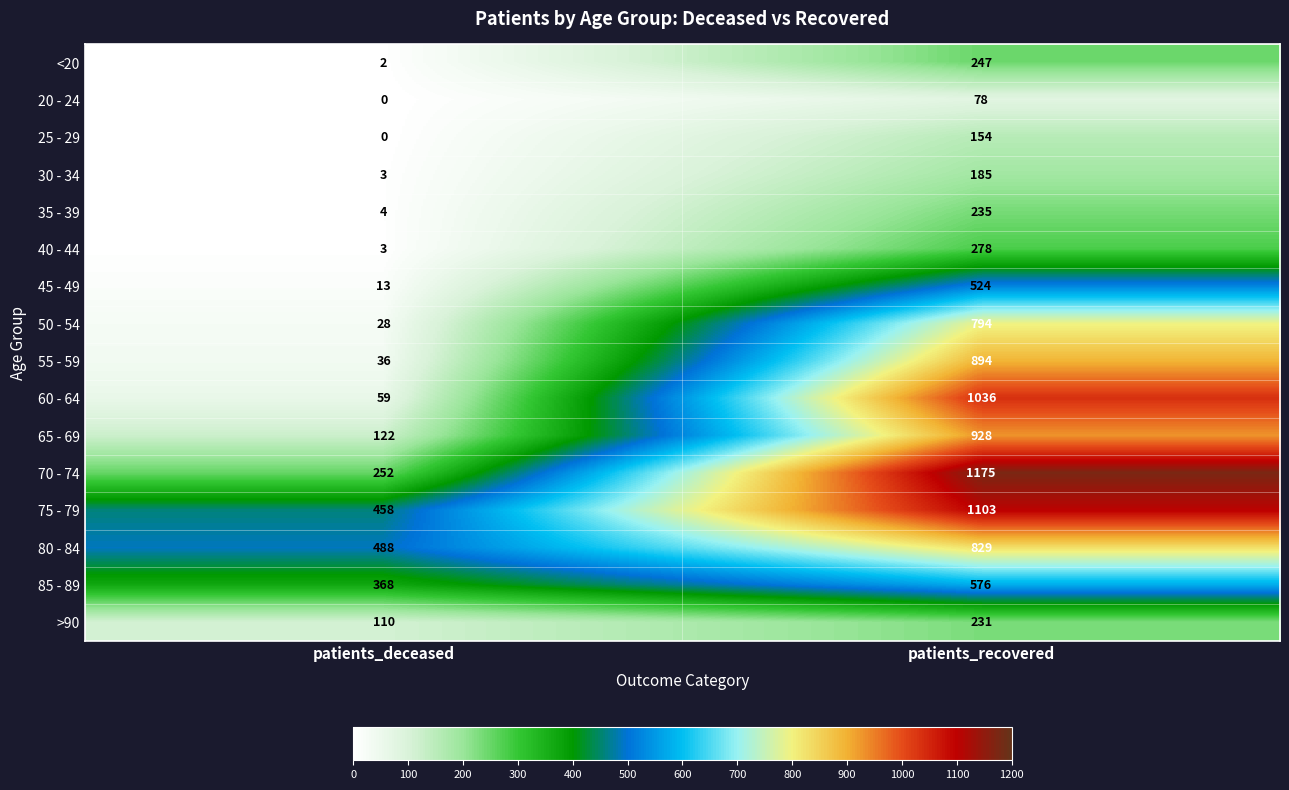

Which category has the lowest value across all series?

patients_deceased